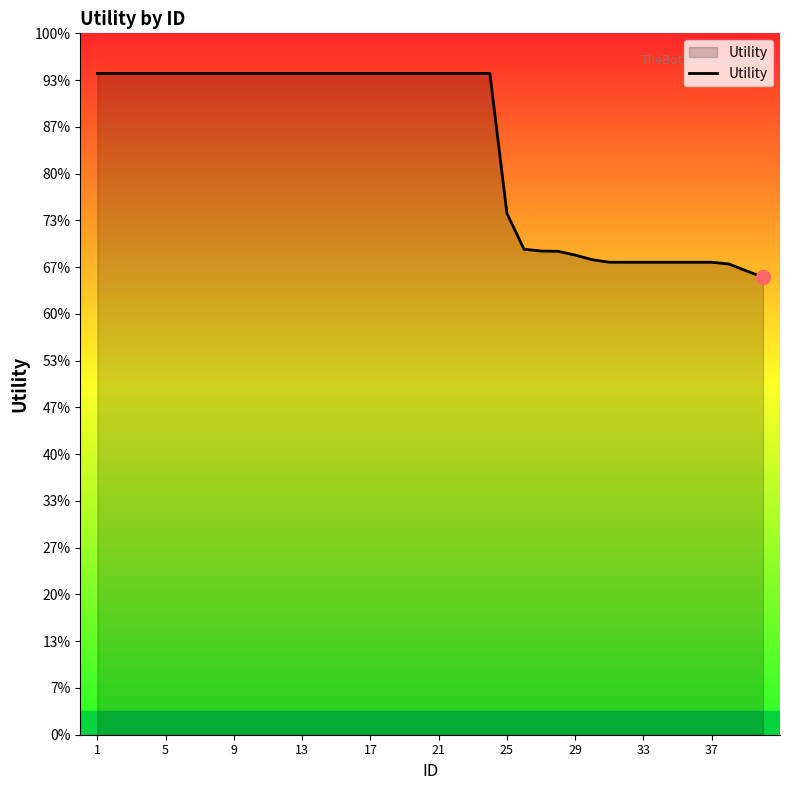

Does the chart display data point markers on the line(s)?

No